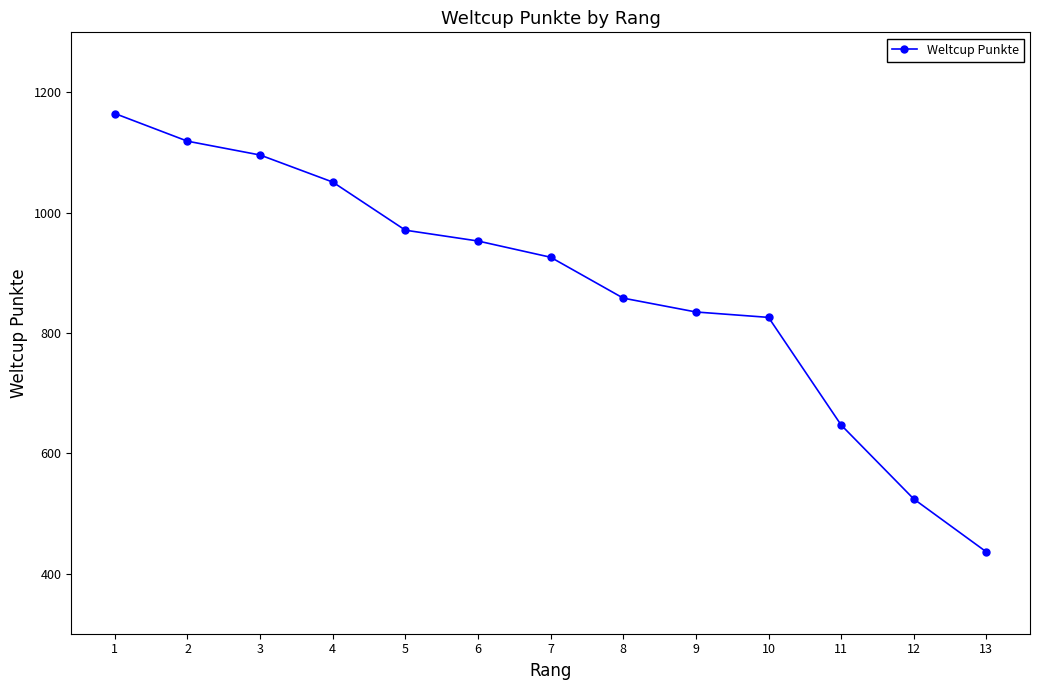

True or false: the data shows 1096 at 3.

True